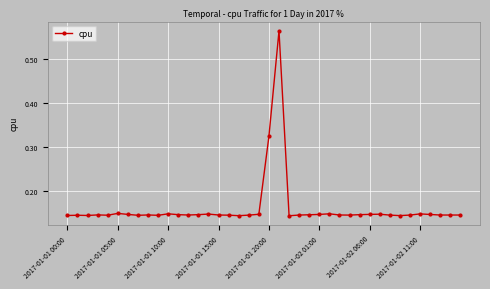

What is the sum of all values?

6.4